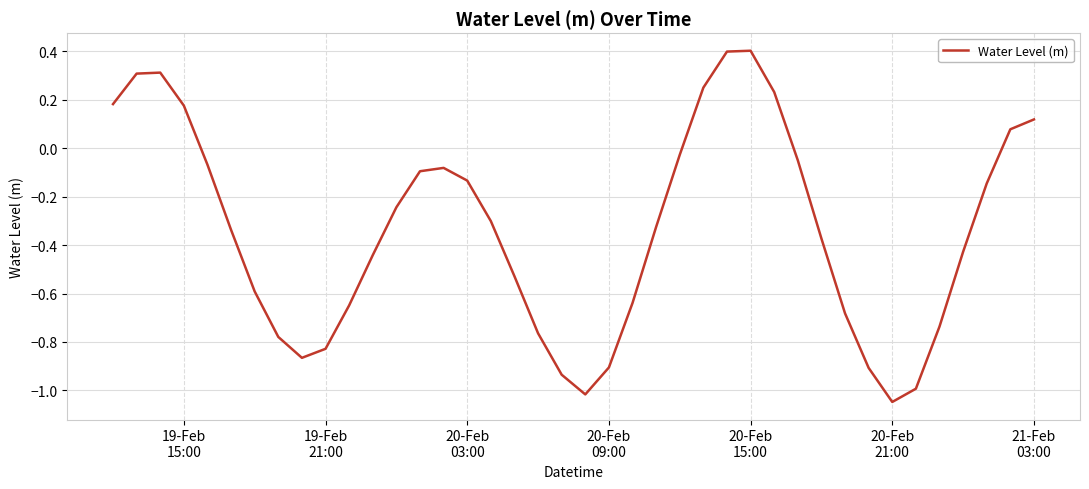

Count the number of values greater than 0.

10